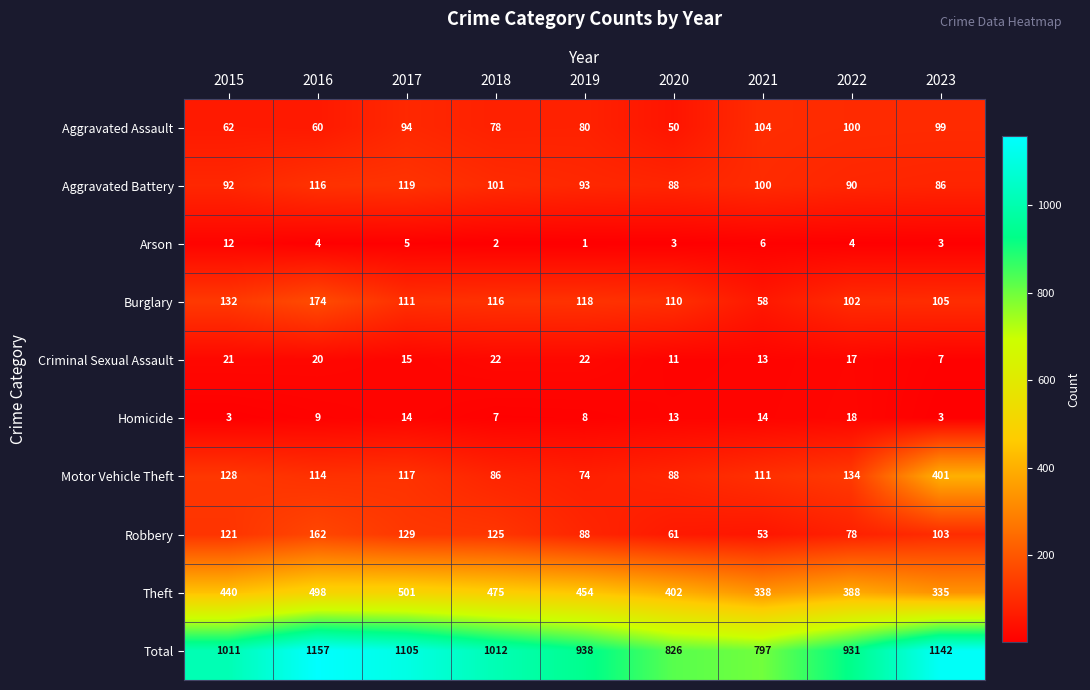

What is the spread (max minus min) of values at 2021?

791